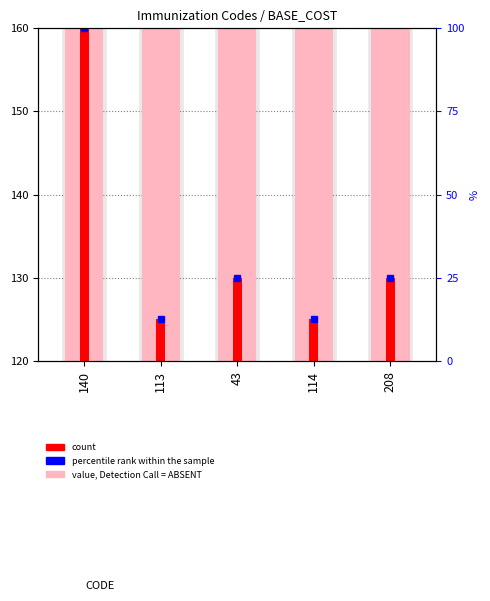

Between 140 and 114, which is larger?

140